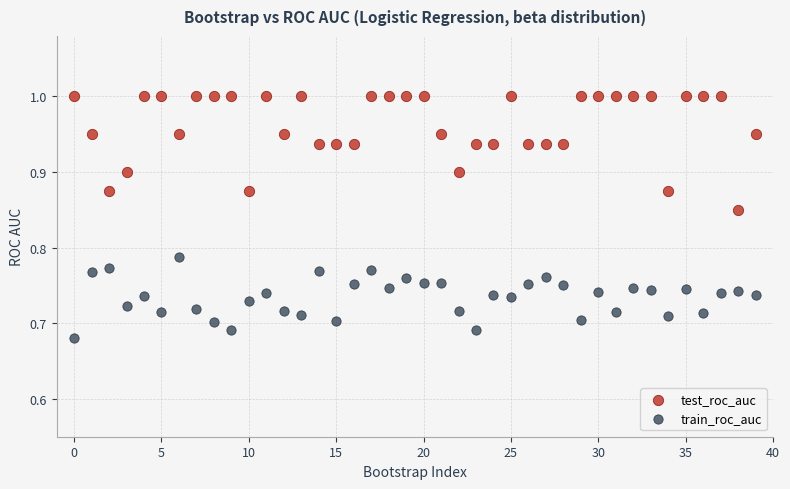

Which series has the widest spread of Y values?

test_roc_auc